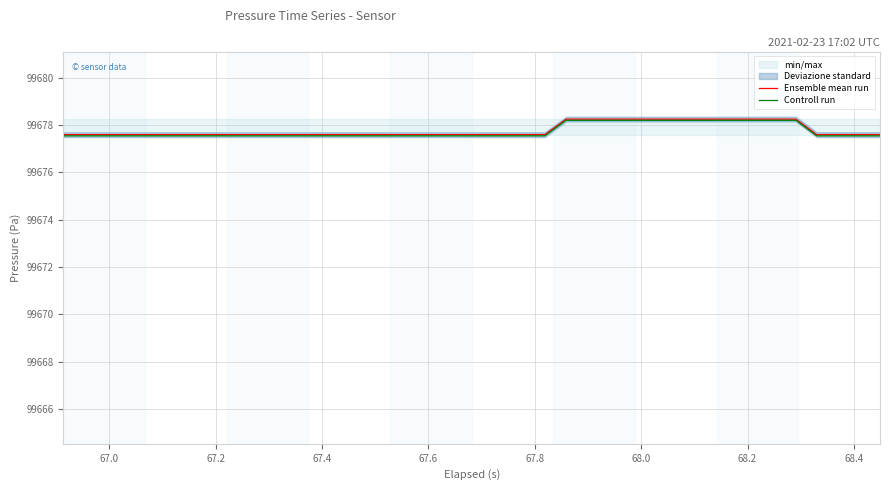

True or false: Ensemble mean run and Controll run intersect in this chart.

False